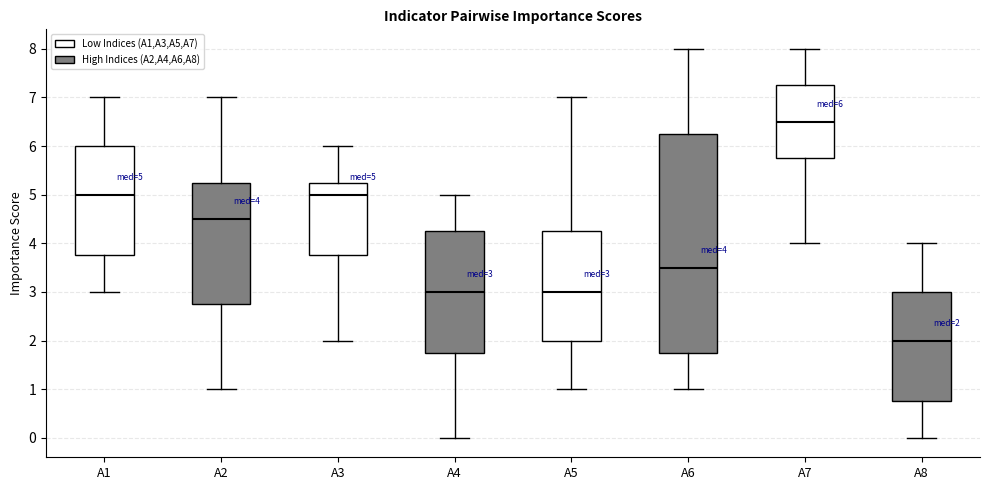

Which box is the tallest, from its lower edge to its upper edge?

A6